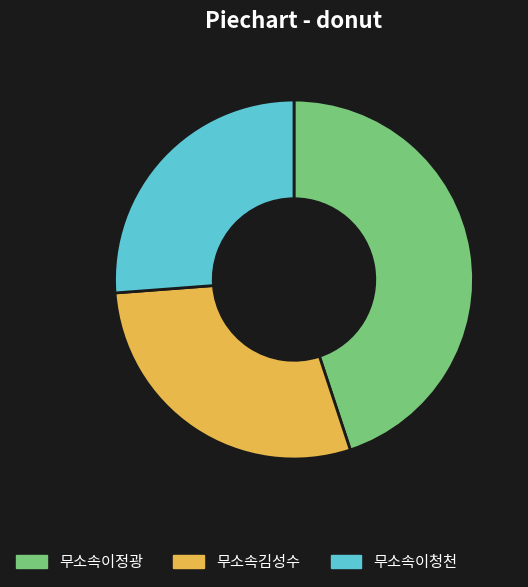

Rank the categories by value from lowest to highest.

무소속이청천, 무소속김성수, 무소속이정광